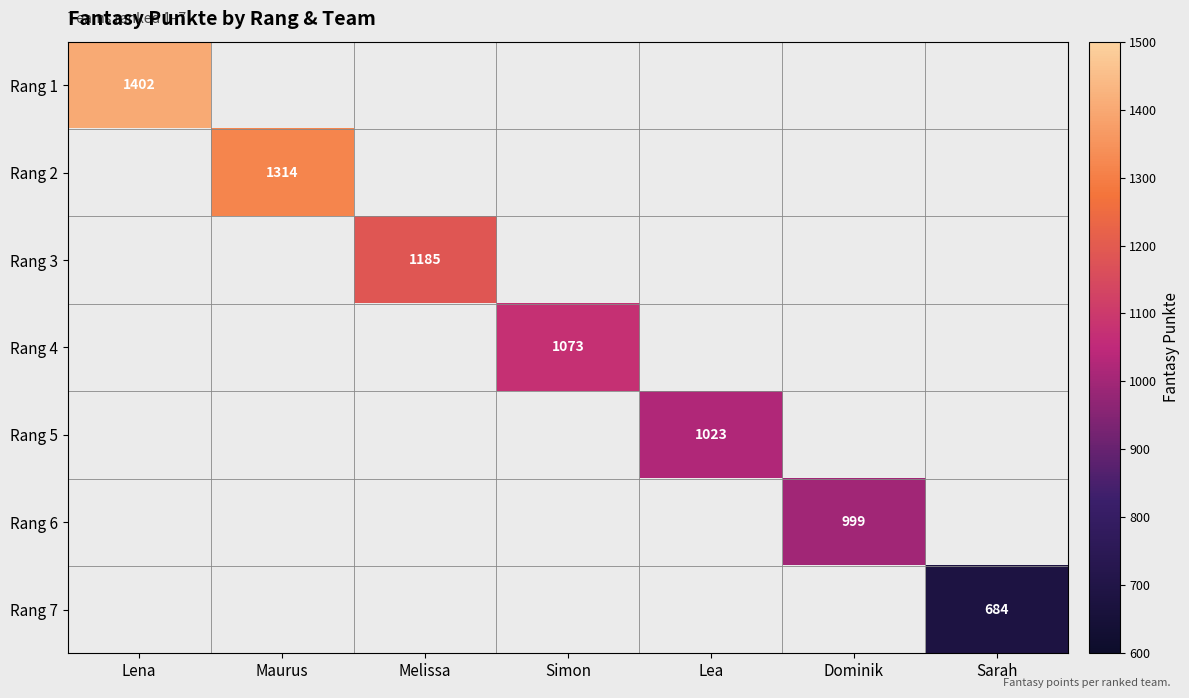

Is the value of Rang 2 at Maurus greater than the value of Rang 6 at Dominik?

Yes